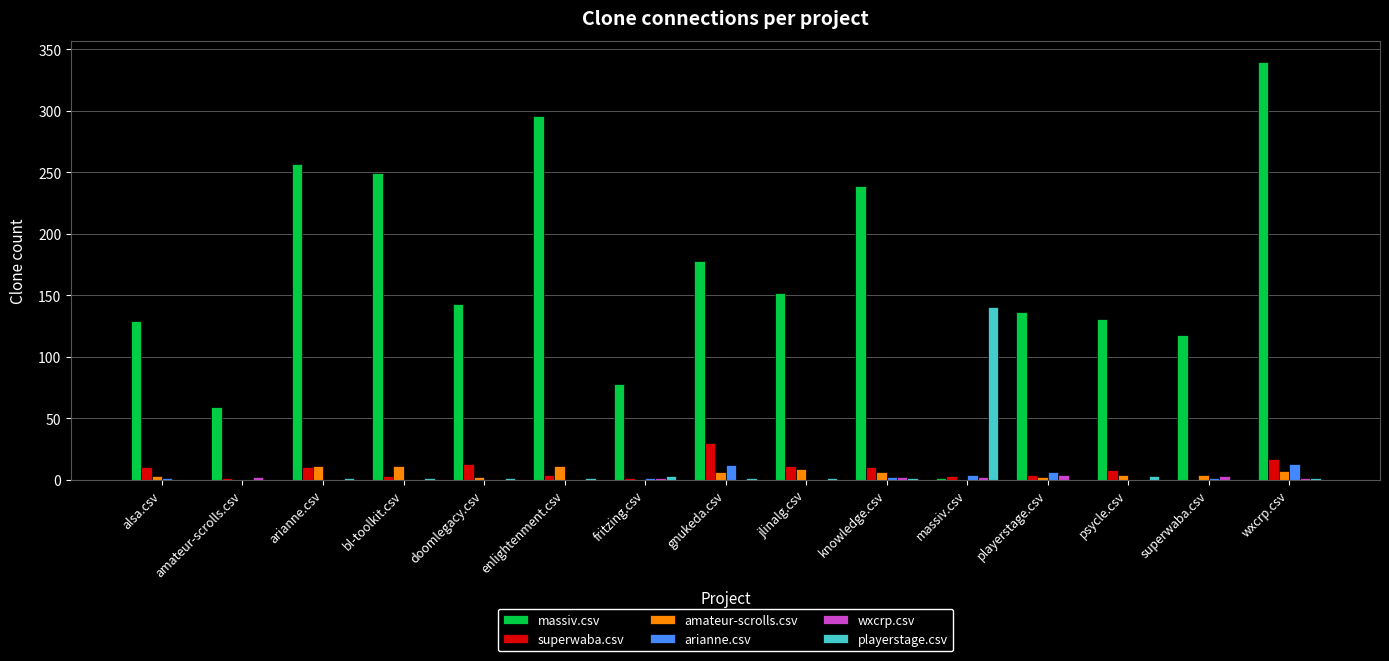

What is the greatest value displayed?

340